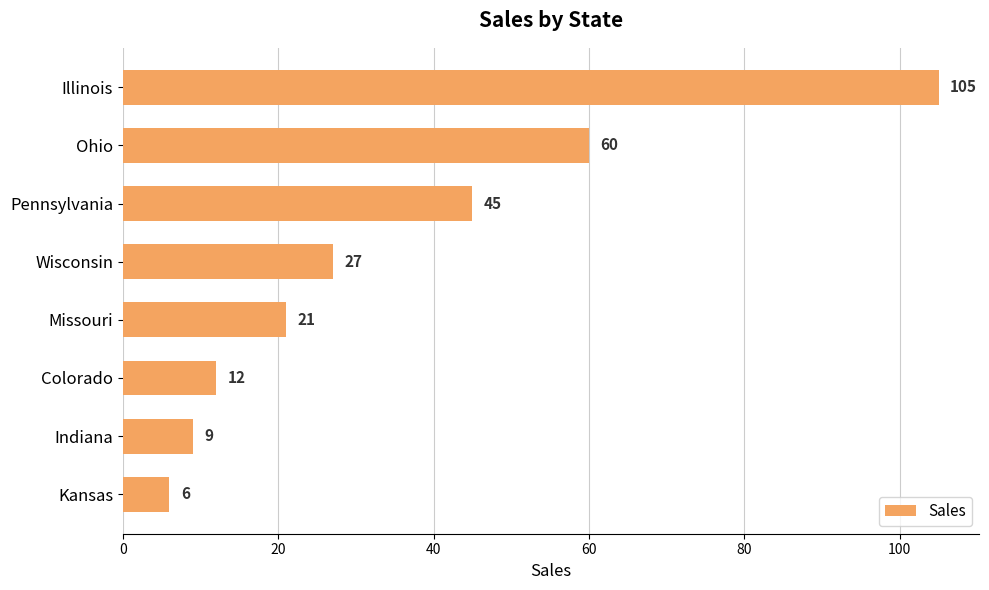

Count the number of categories in the chart.

8